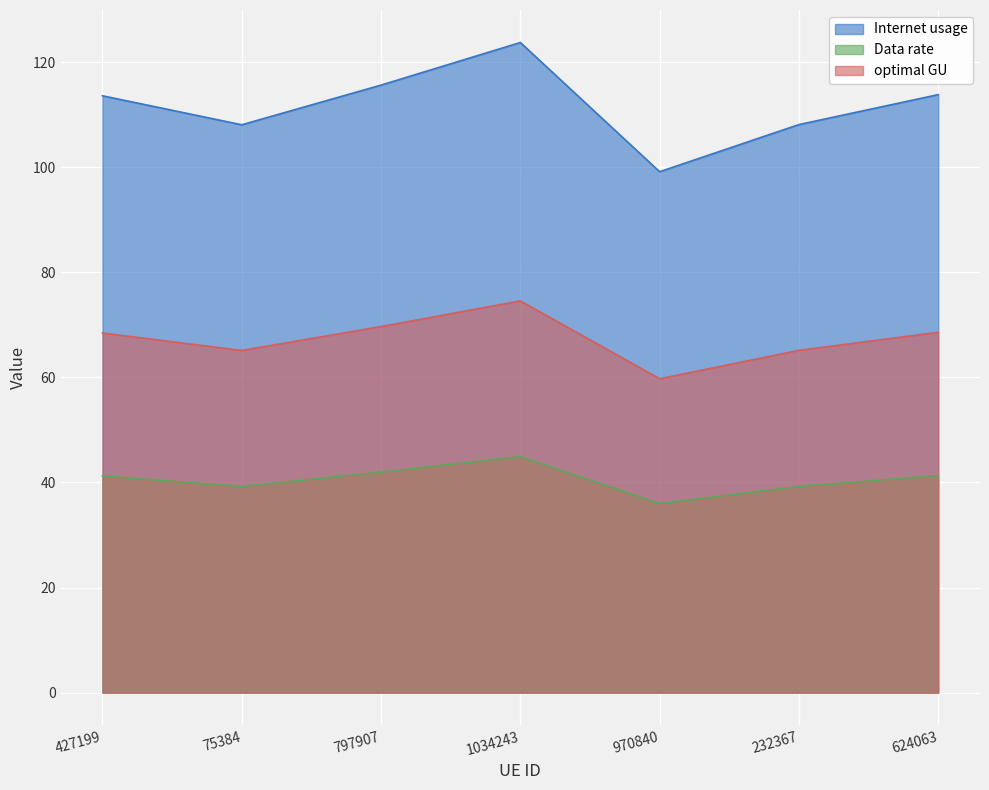

The value of optimal GU at 427199 is 46.7. True or false?

False